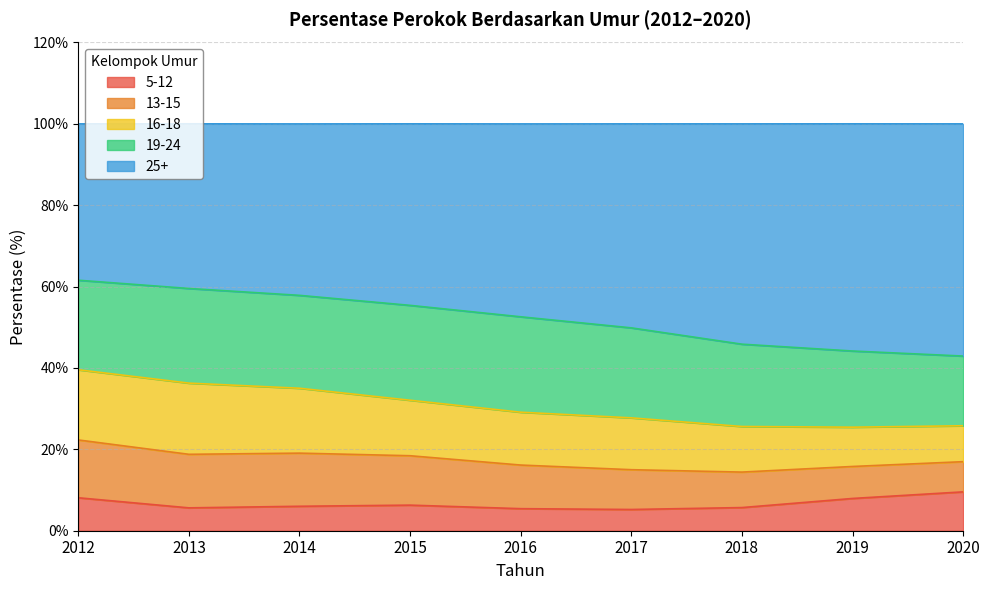

What is the difference between the second highest and minimum values in the 5-12 series?

2.9